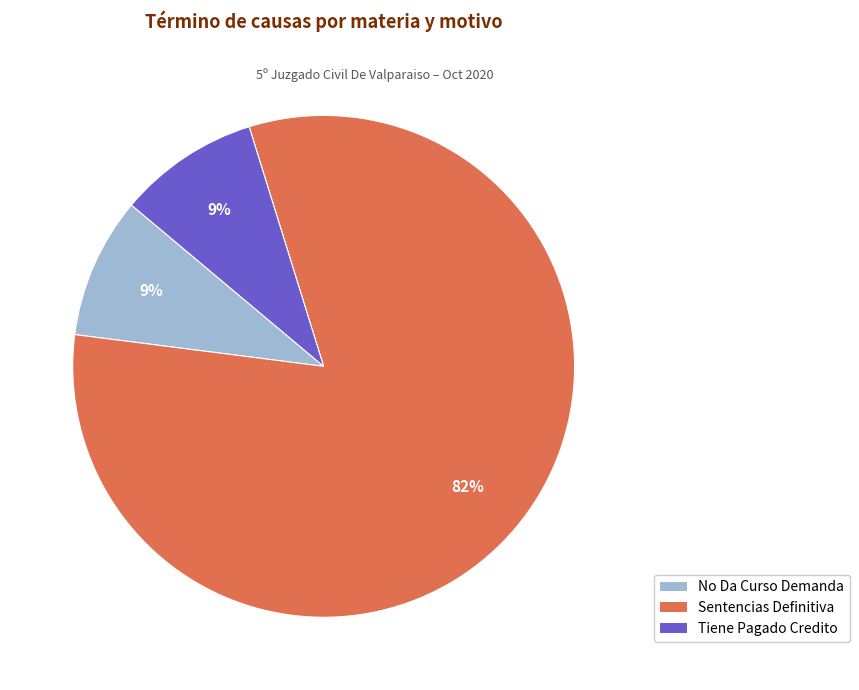

Combined, do No Da Curso Demanda and Sentencias Definitiva account for over 50%?

Yes